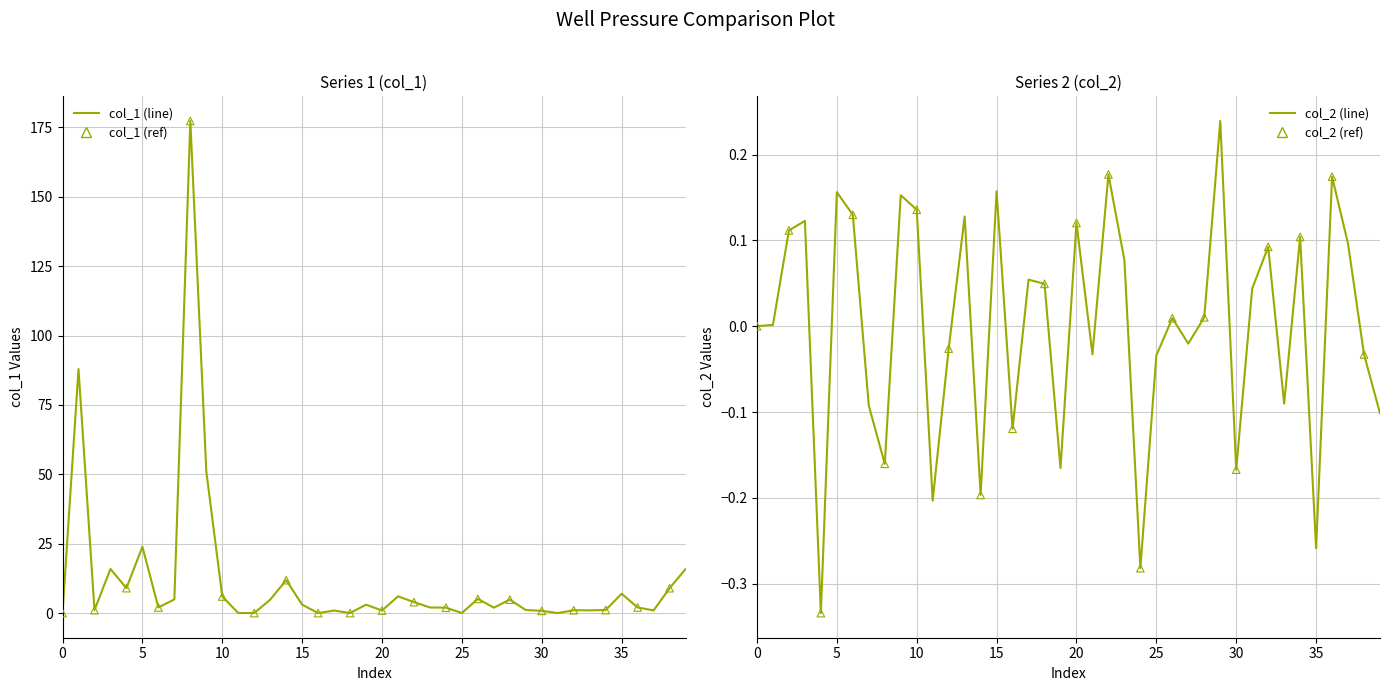

At how many categories does at least one series exceed 10?

7